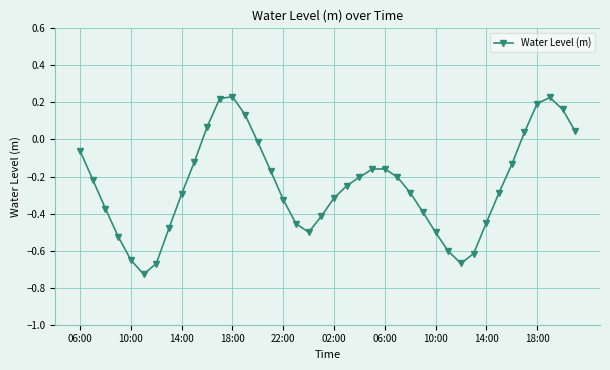

Does the chart display data point markers on the line(s)?

Yes